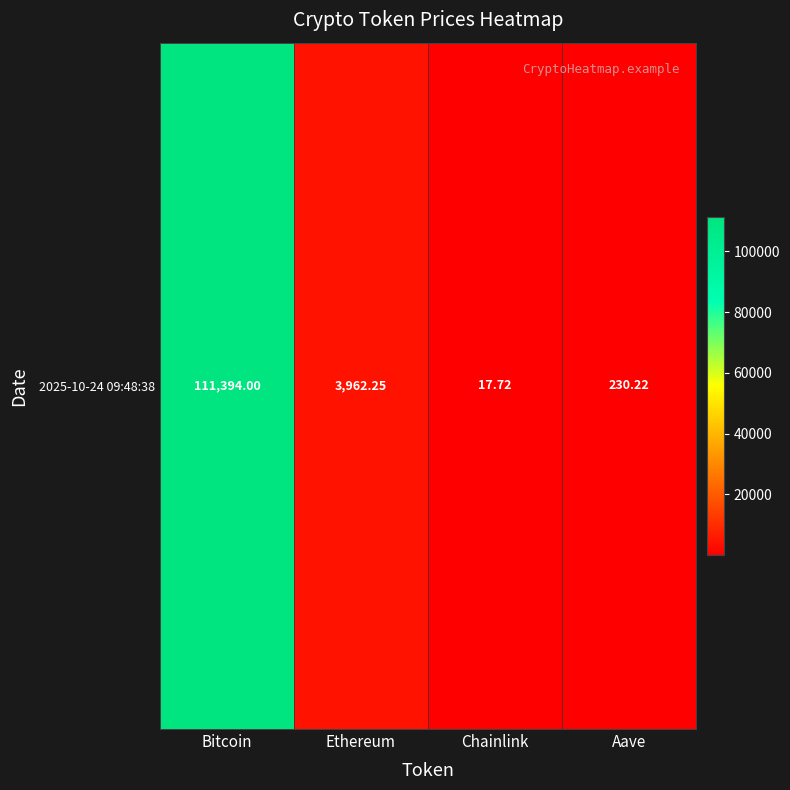

What is the change in value from Chainlink to Aave?

+212.5